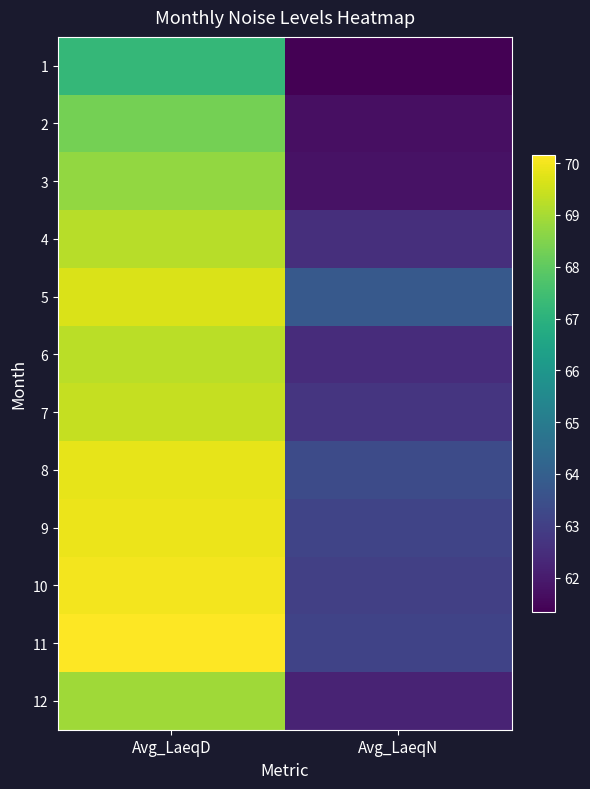

Between Avg_LaeqN and Avg_LaeqD, which is larger?

Avg_LaeqD